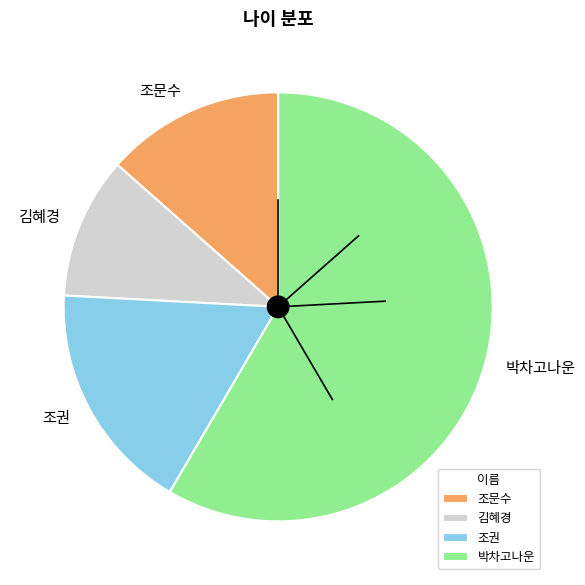

True or false: 박차고나운 accounts for 64% of the total.

False